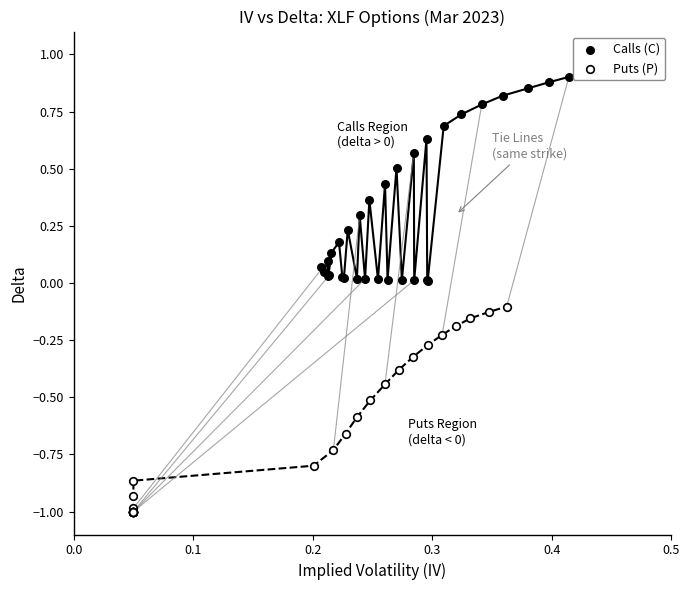

What are all the series names shown in the legend?

Calls (C), Puts (P)